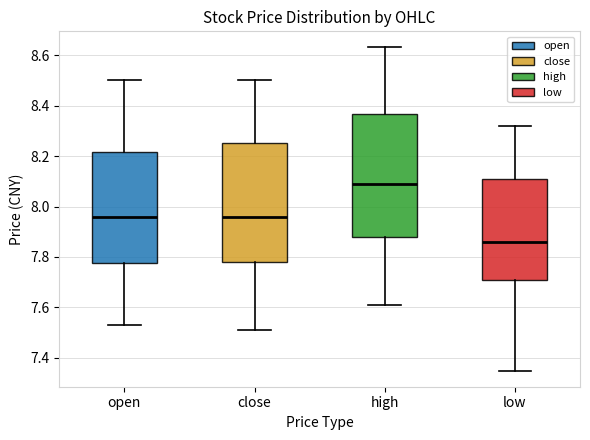

Reading left to right, read every box against the y-axis: the position of its median line, the range the box covers, and the ends of its whiskers. The values are not printed on the chart, so give them approximately, as read against the axis.

open: median 7.96, box 7.78 to 8.22, whiskers 7.54 to 8.50
close: median 7.96, box 7.78 to 8.26, whiskers 7.52 to 8.50
high: median 8.10, box 7.88 to 8.36, whiskers 7.62 to 8.64
low: median 7.86, box 7.70 to 8.10, whiskers 7.36 to 8.32